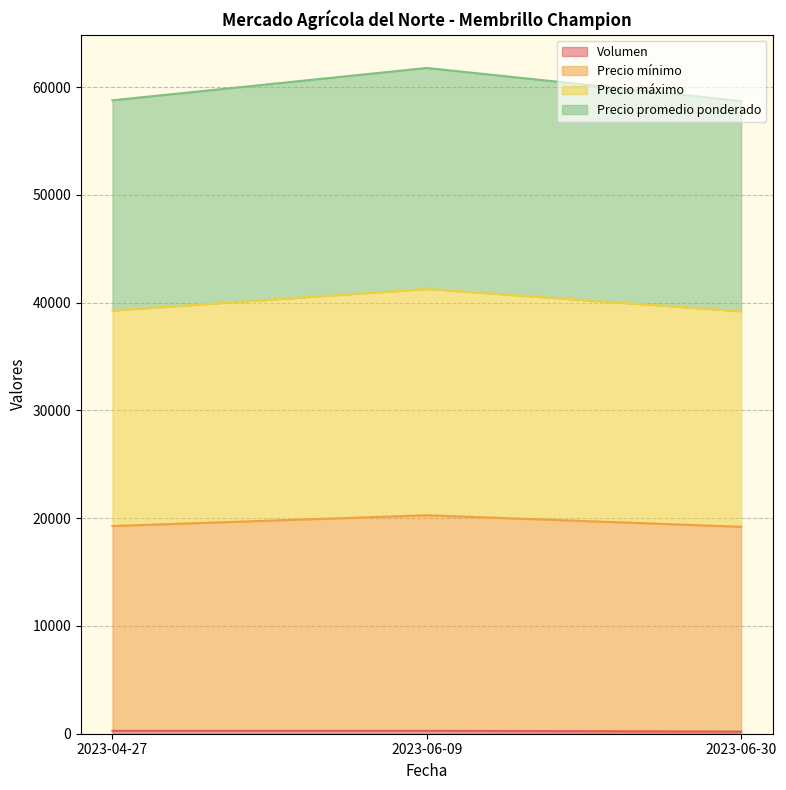

What is the sum of the Precio promedio ponderado values at 2023-04-27 and 2023-06-09?

39540